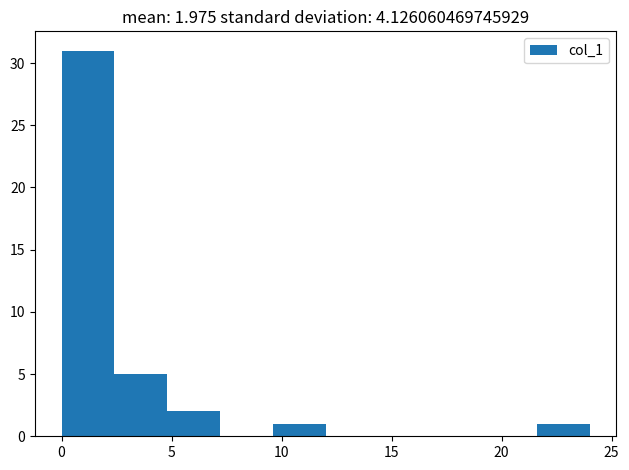

Over which range of the x-axis is the bar tallest?

0.0 to 2.4